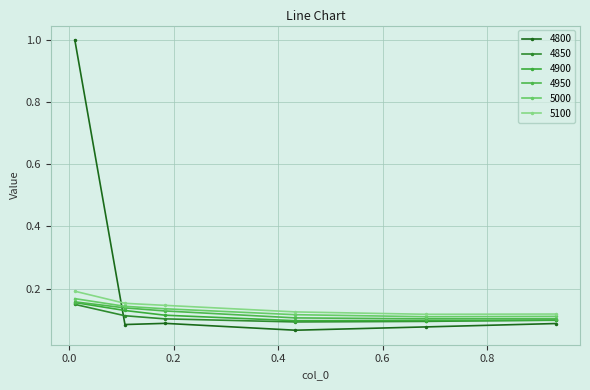

Is this an area chart (filled region under the line)?

No